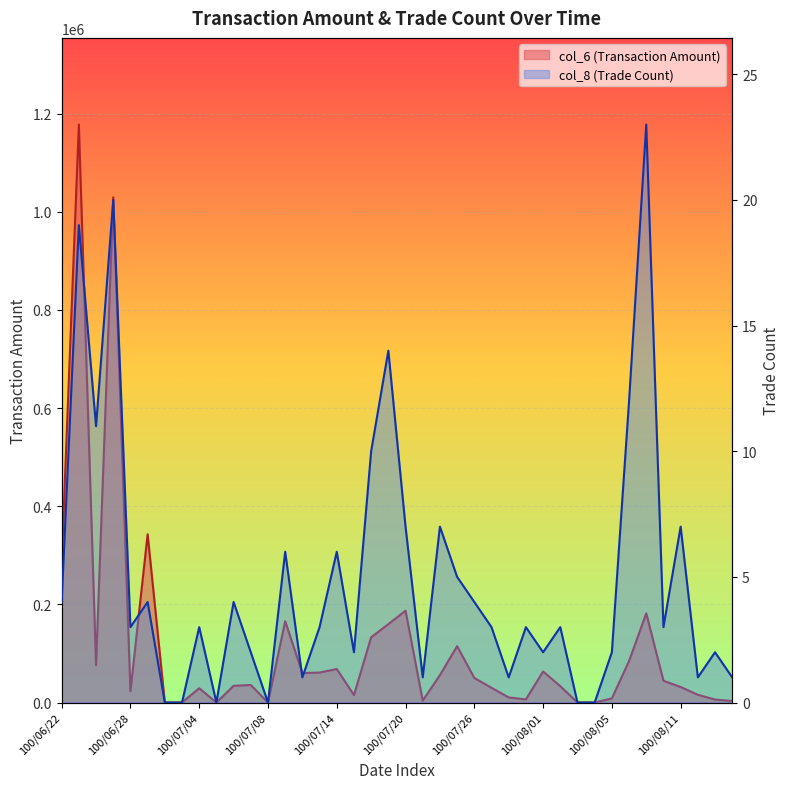

True or false: col_8 (Trade Count) and col_6 (Transaction Amount) intersect in this chart.

False